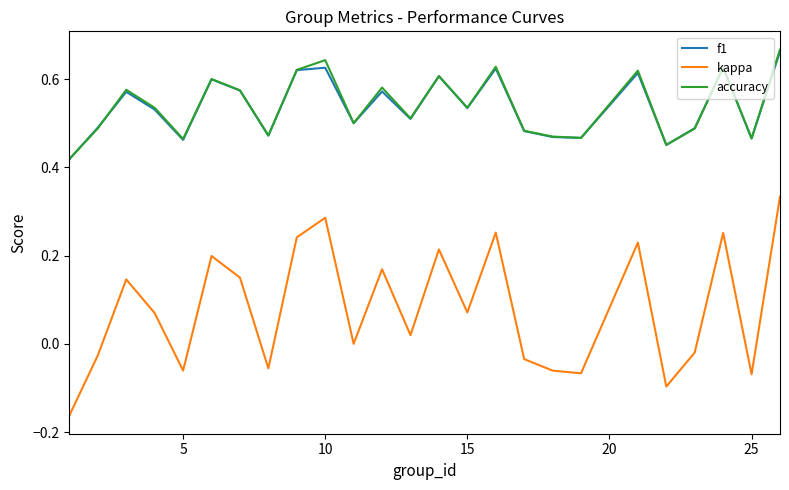

Which series has the largest range (max minus min)?

kappa